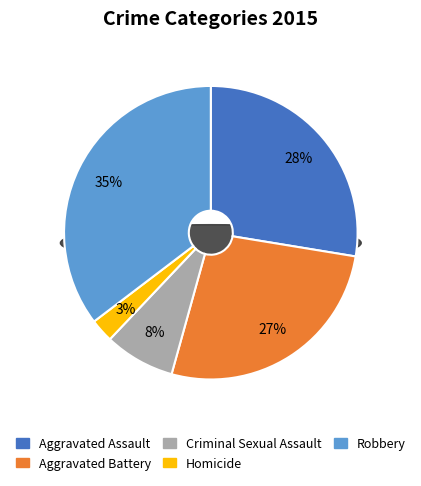

To the nearest percent, what portion does Homicide represent?

3%